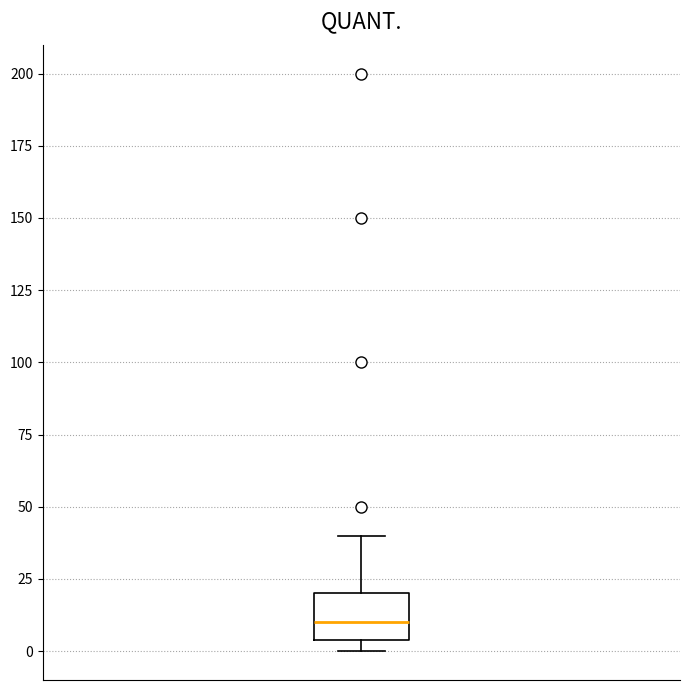

Where does the median line of the box sit on the y-axis? The values are not printed on the chart, so give them approximately, as read against the axis.

10